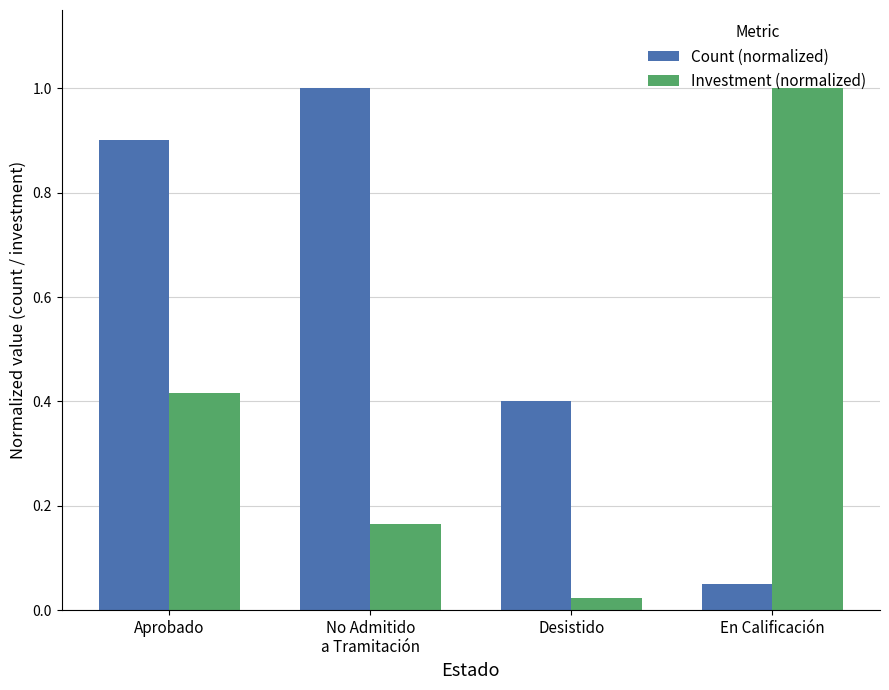

At which category is the sum across all series the highest?

Aprobado